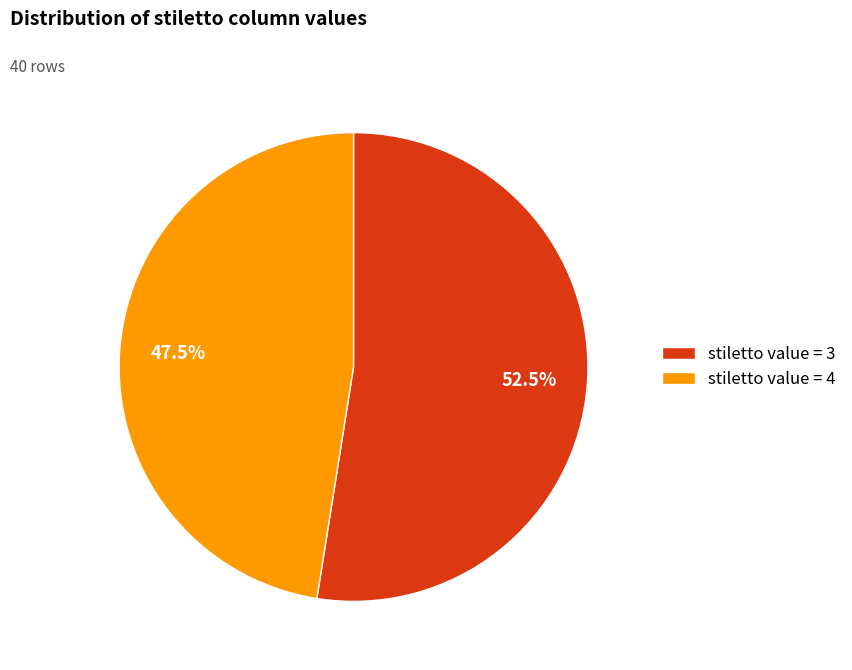

Rank the categories by value from highest to lowest.

stiletto value = 3, stiletto value = 4